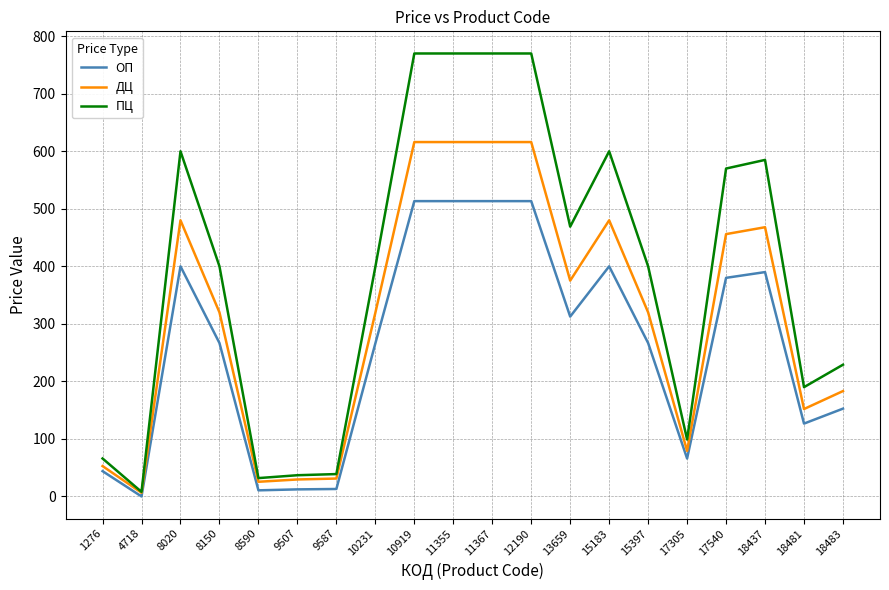

Which series has the largest total across all categories?

ПЦ